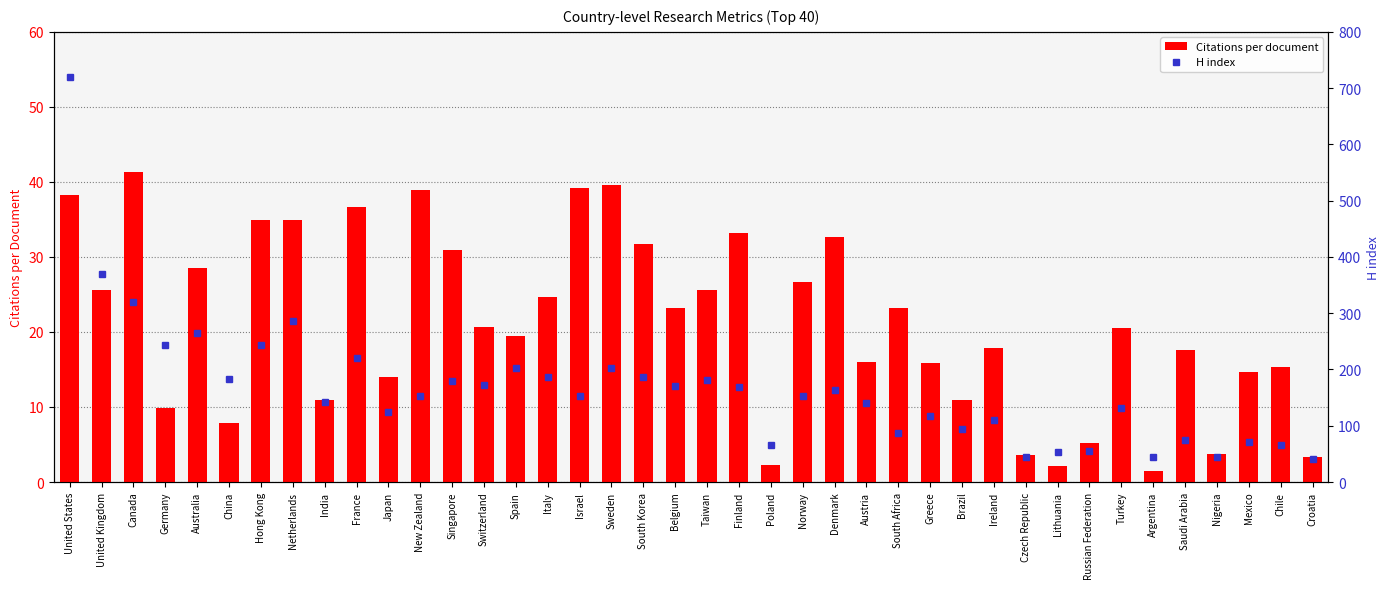

Reading right to left, what are all the values shown in this chart?

Citations per document: 3.4	15.3	14.6	3.7	17.6	1.4	20.5	5.2	2.1	3.6	17.8	10.9	15.9	23.2	16.0	32.7	26.7	2.3	33.1	25.6	23.2	31.7	39.6	39.2	24.6	19.4	20.6	30.9	38.9	14.0	36.7	10.9	34.9	35.0	7.8	28.5	9.9	41.3	25.6	38.3
H index: 41.0	66.0	72.0	45.0	75.0	45.0	132.0	55.0	53.0	44.0	110.0	94.0	118.0	87.0	140.0	164.0	152.0	65.0	168.0	181.0	170.0	186.0	203.0	153.0	186.0	203.0	173.0	179.0	152.0	124.0	221.0	143.0	286.0	243.0	183.0	265.0	243.0	320.0	369.0	720.0